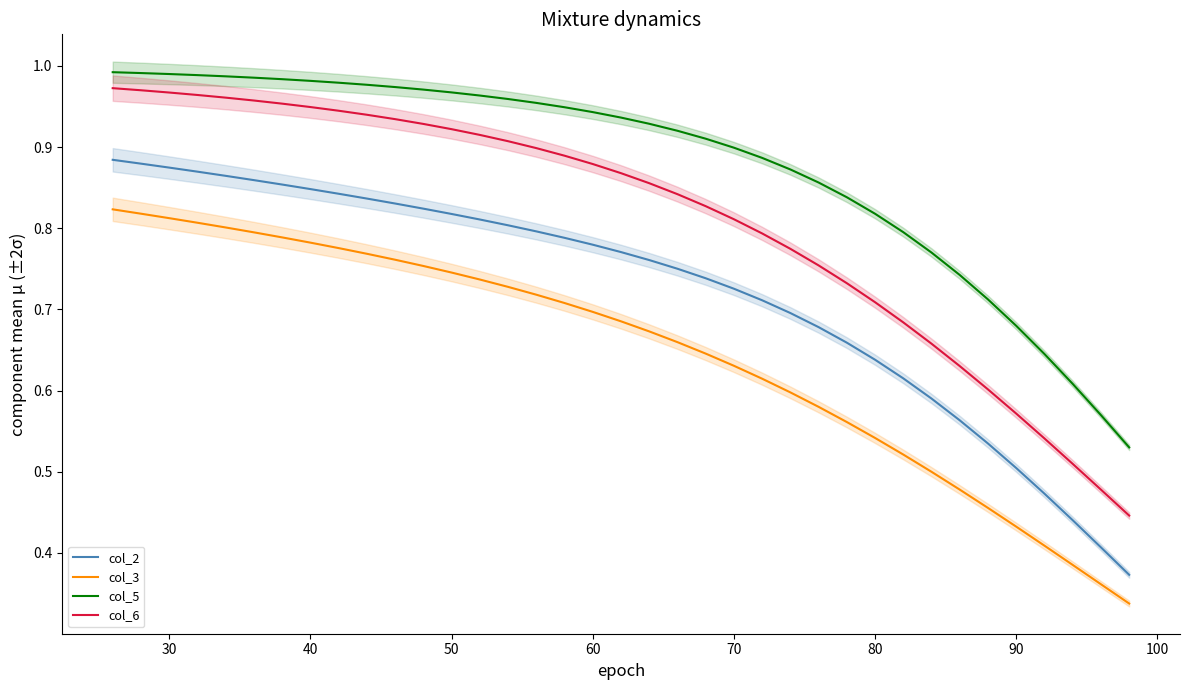

True or false: col_3 and col_2 intersect in this chart.

False